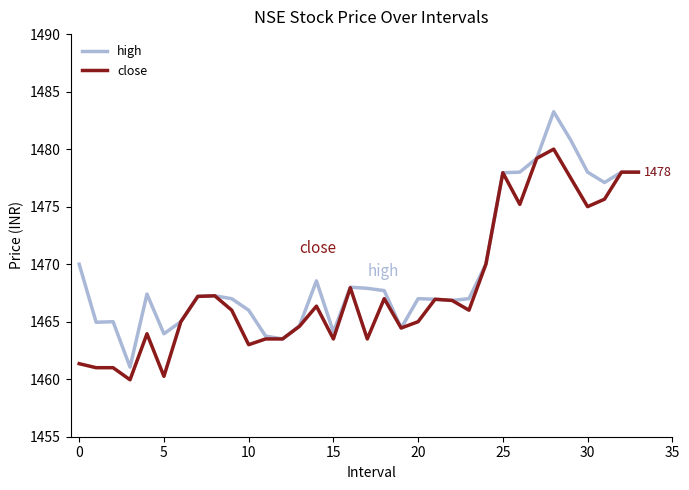

What is the smallest value displayed?

1460.0